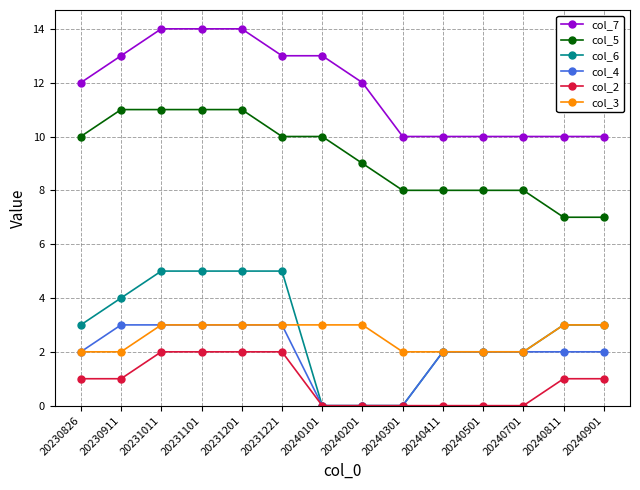

What is the difference between the highest and lowest values at 20240201?

12